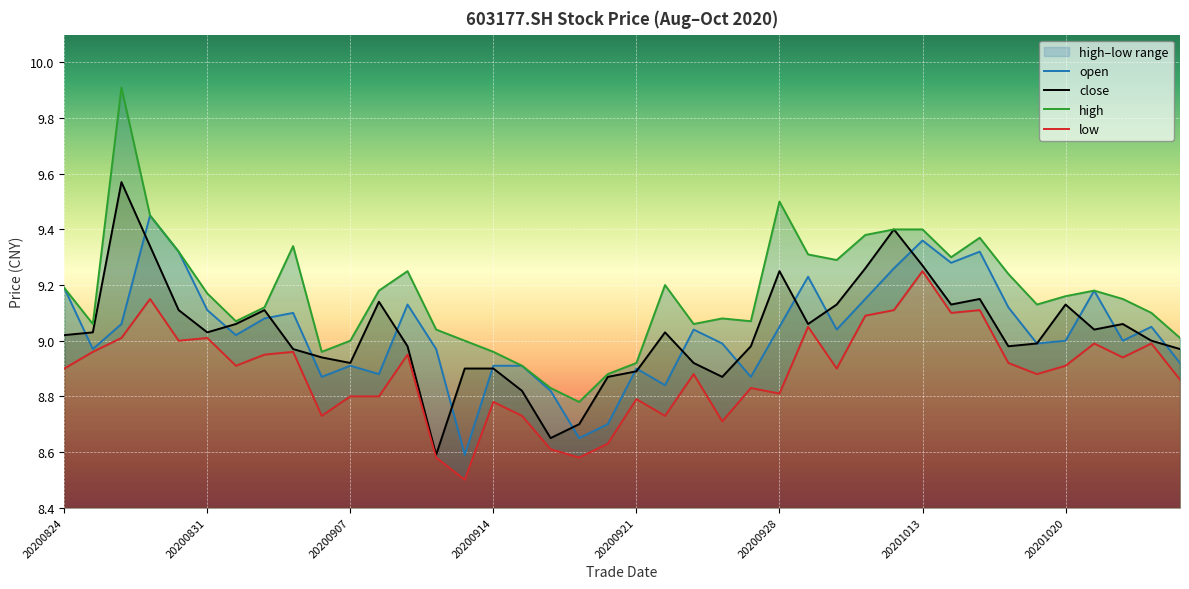

List the labels in order of close value, smallest first.

20200910, 20200916, 20200917, 20200915, 20200918, 20200924, 20200921, 20200911, 20200914, 20200907, 20200923, 20200904, 20200903, 20201026, 20200909, 20200925, 20201016, 20201019, 20201023, 20200824, 20200825, 20200831, 20200922, 20201021, 20200901, 20200929, 20201022, 20200828, 20200902, 20200930, 20201014, 20201020, 20200908, 20201015, 20200928, 20201009, 20201013, 20200827, 20201012, 20200826